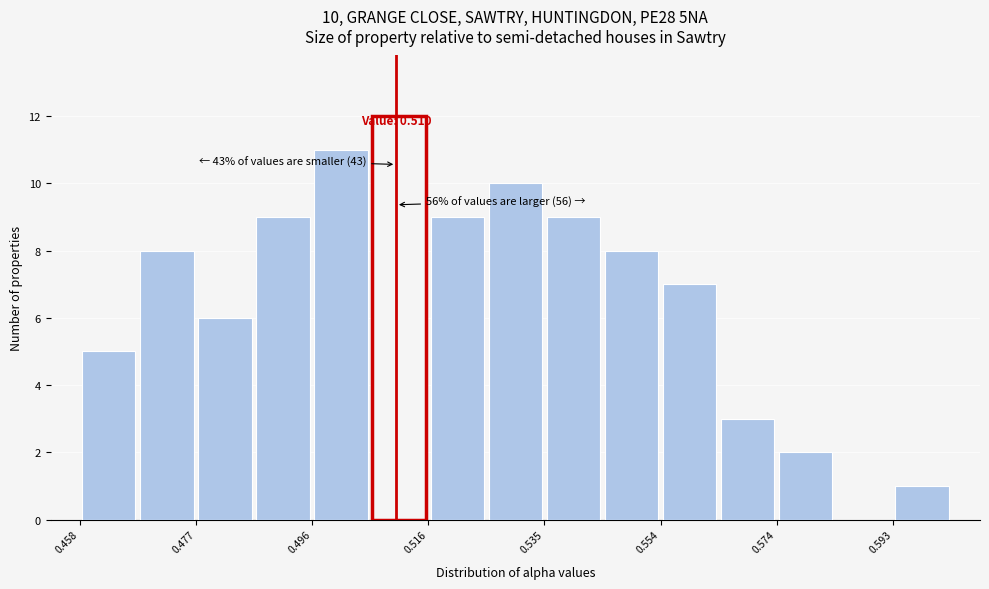

Over which range of the x-axis is the bar tallest?

0.506 to 0.516